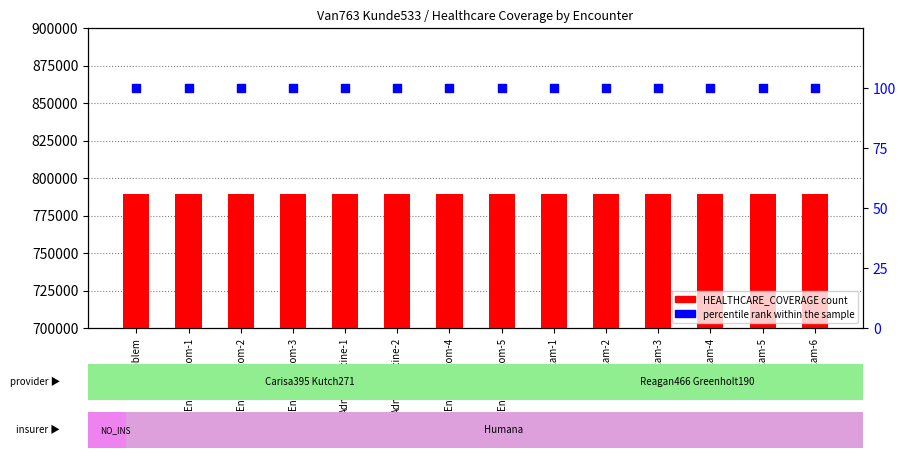

Which series reaches the minimum Y coordinate?

percentile rank within the sample